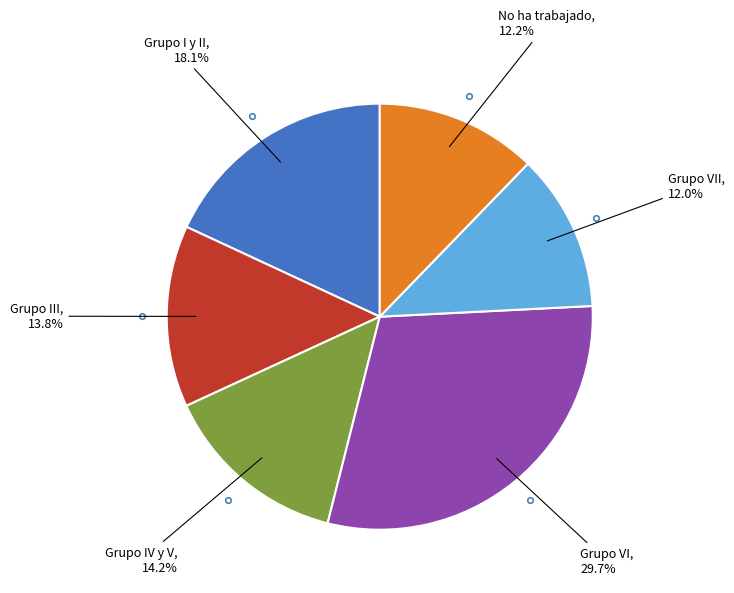

To the nearest percent, what portion does Grupo VII represent?

12%